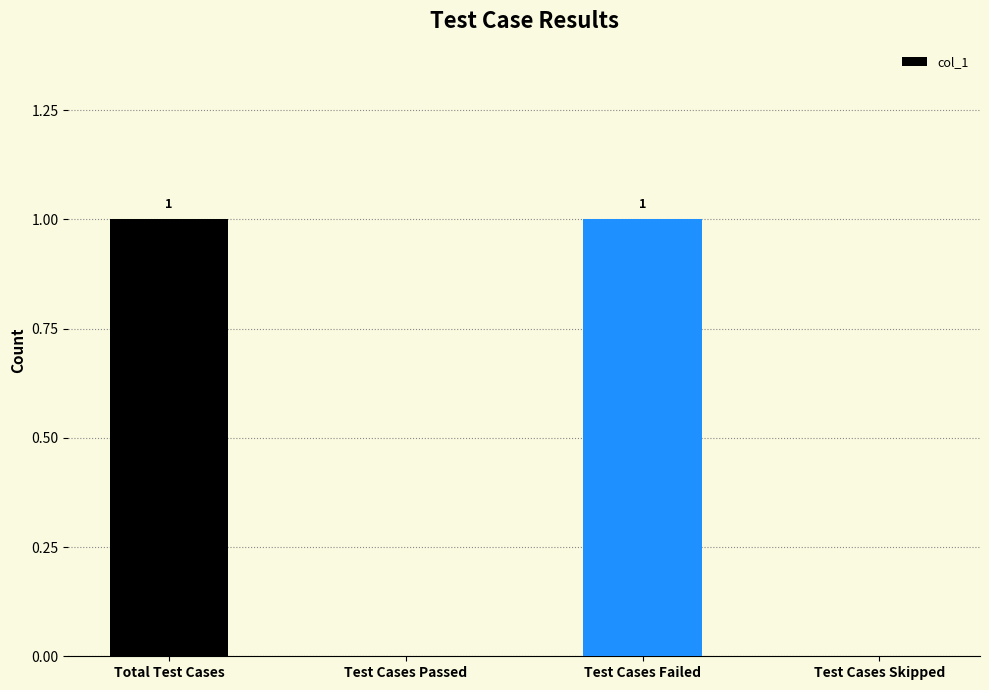

What is the greatest value displayed?

1